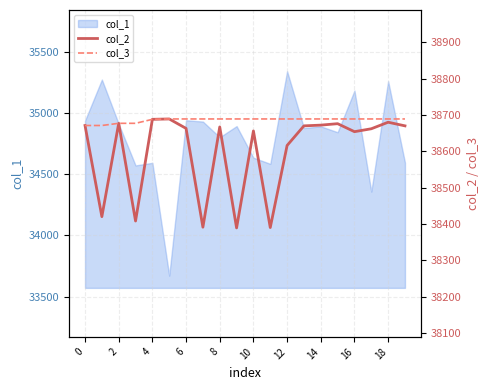

What is the lowest value of the col_1 series?

33671